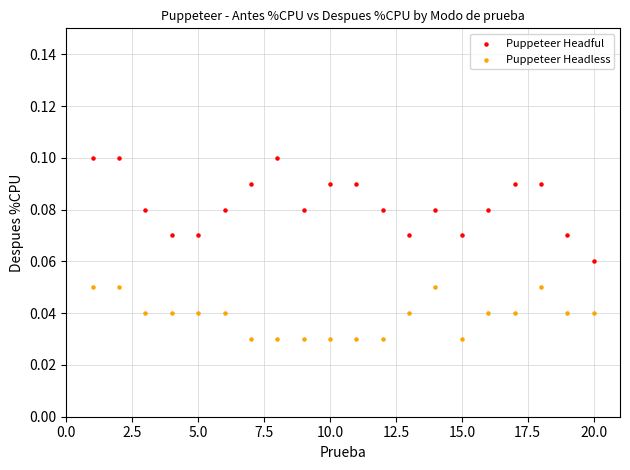

What is the X range (max minus min) for the scatter plot?

19.0